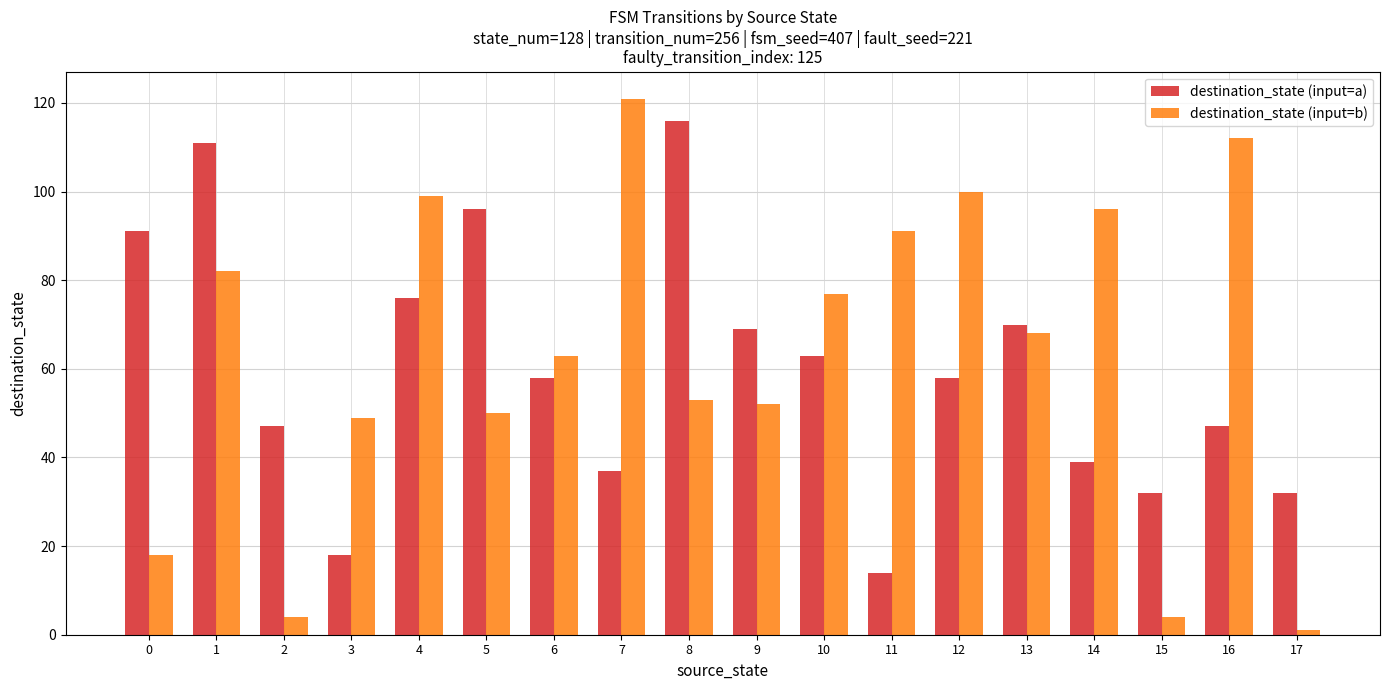

Which series has the largest total across all categories?

destination_state (input=b)